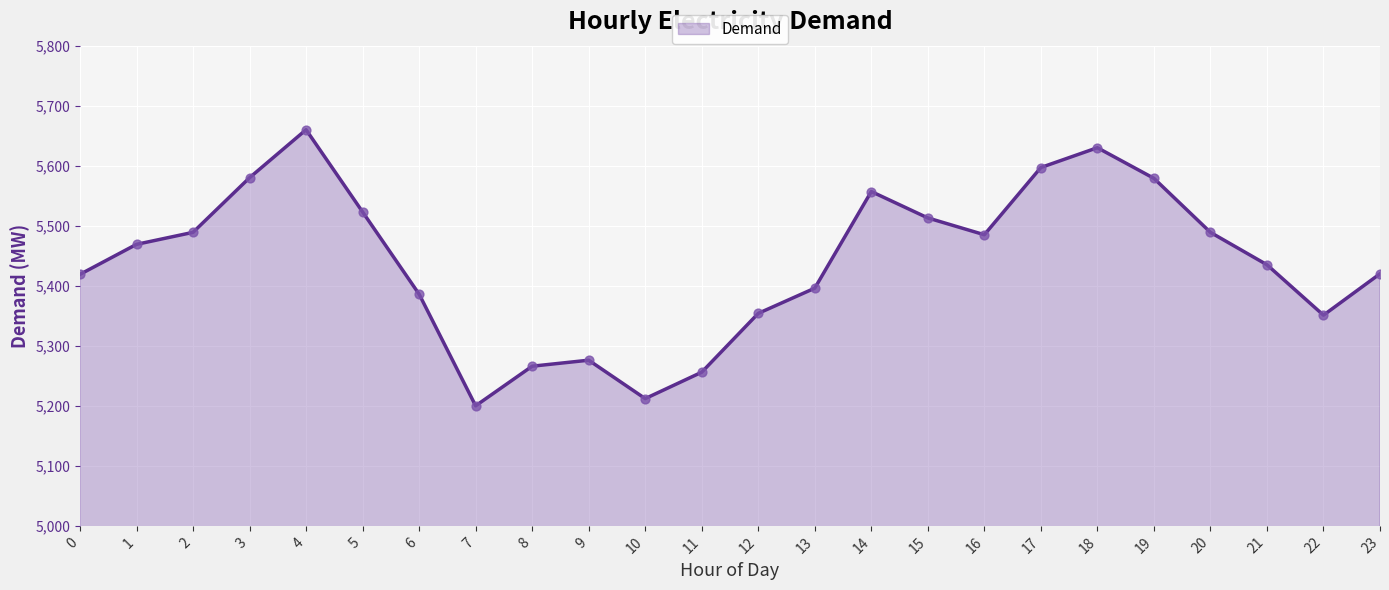

Approximately how many times larger is the value at 15 compared to 8?

1.0